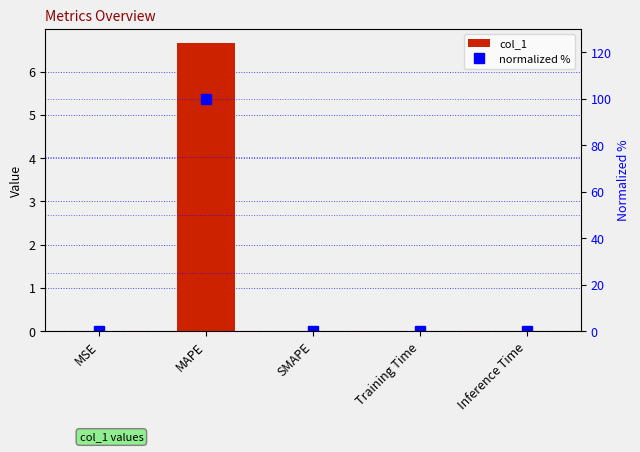

At which label does col_1 reach its minimum?

SMAPE